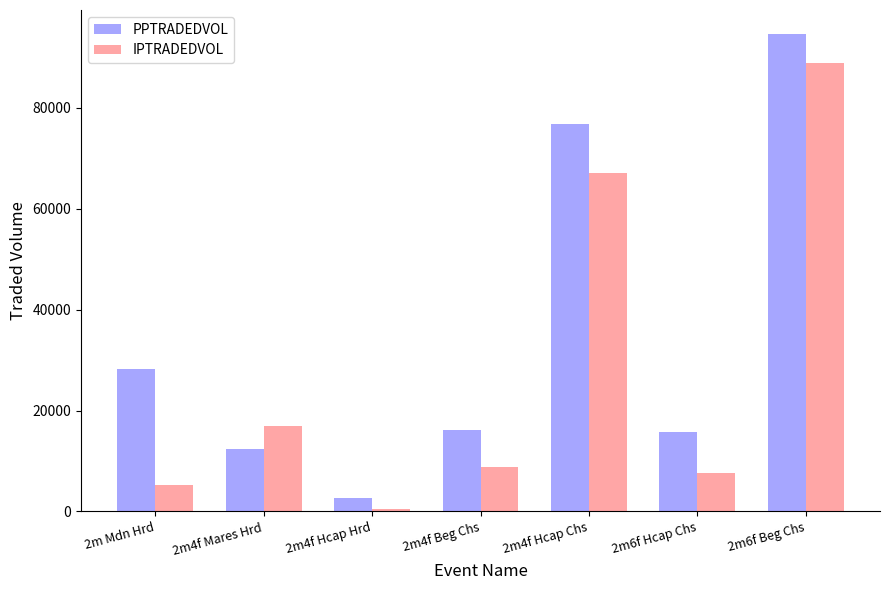

What is the sum of the PPTRADEDVOL values at 2m6f Beg Chs and 2m4f Hcap Hrd?

97397.0